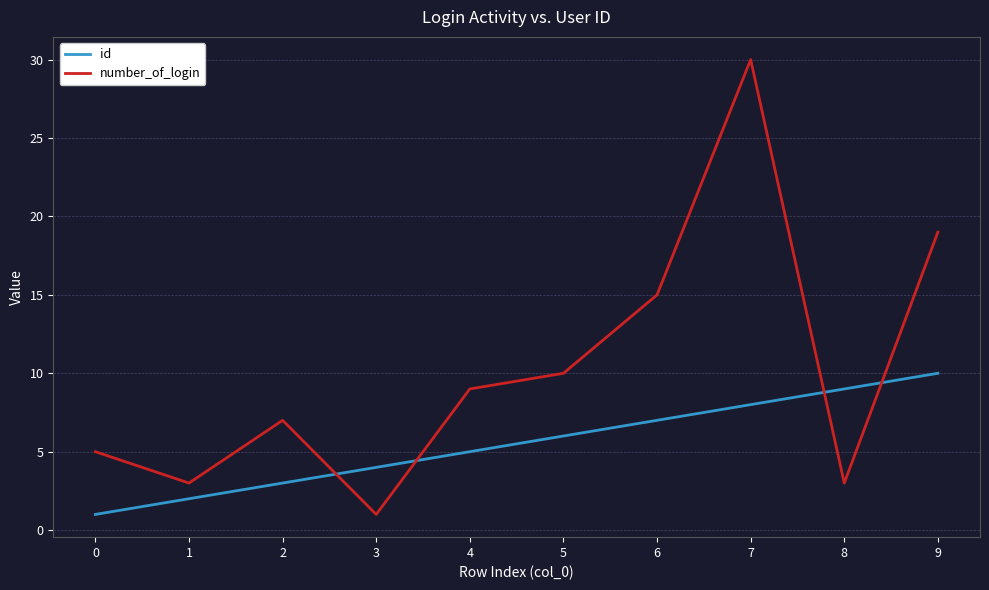

What is the difference between the maximum and minimum values in the number_of_login series?

29